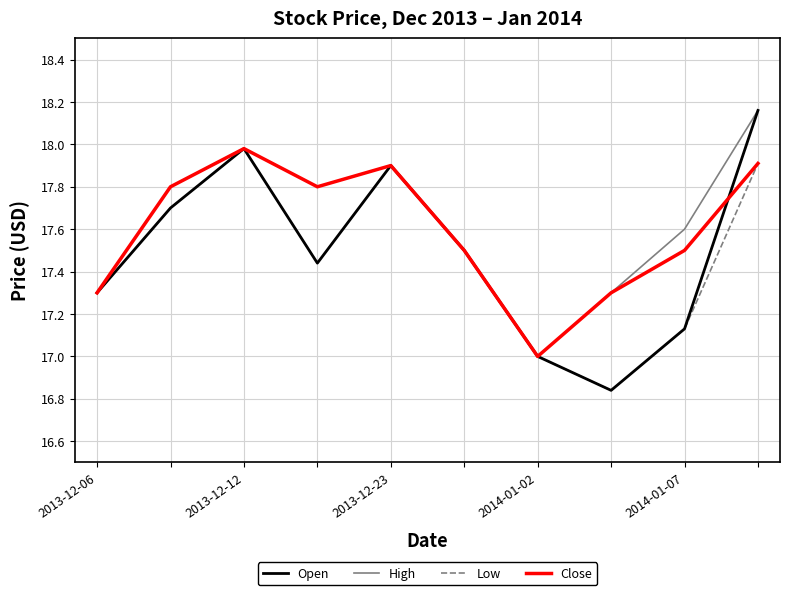

Which series has the largest range (max minus min)?

Open